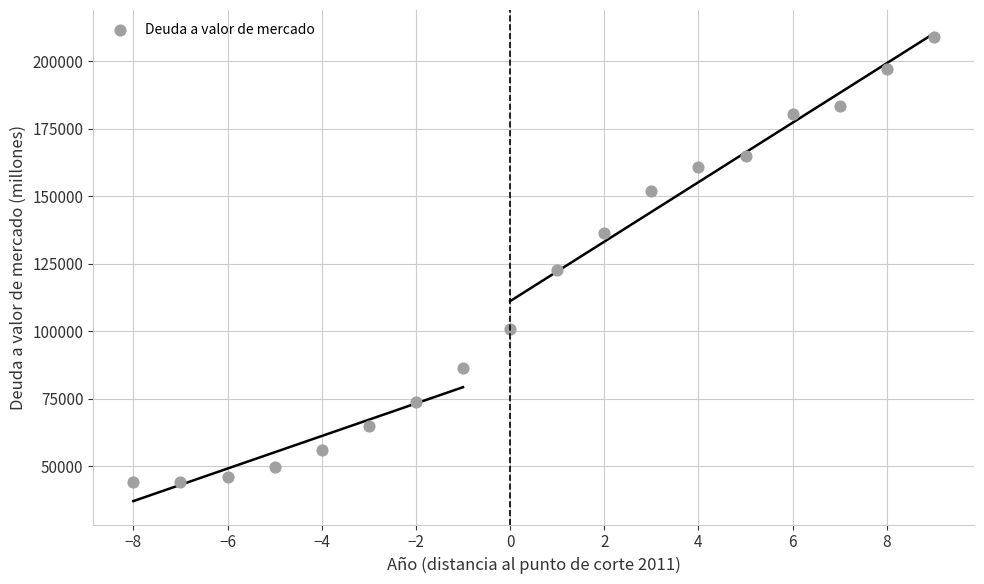

What Y value in the scatter plot is closest to 126652?

122668